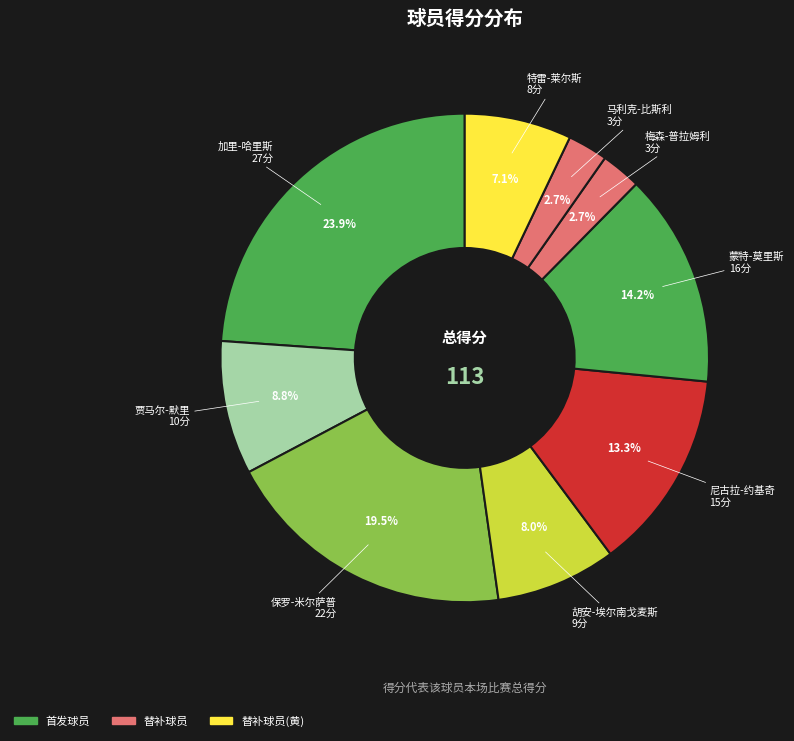

How many segments does this pie chart have?

9